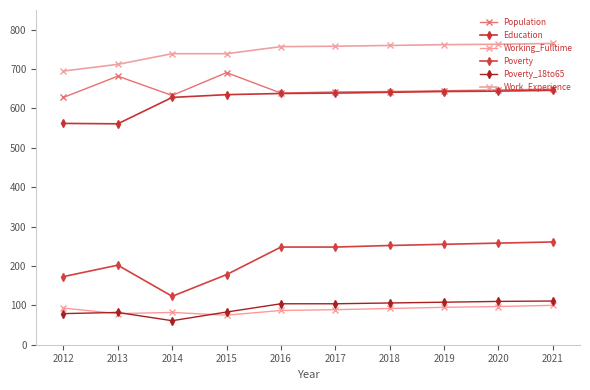

Which label corresponds to the smallest value in the chart?

2014